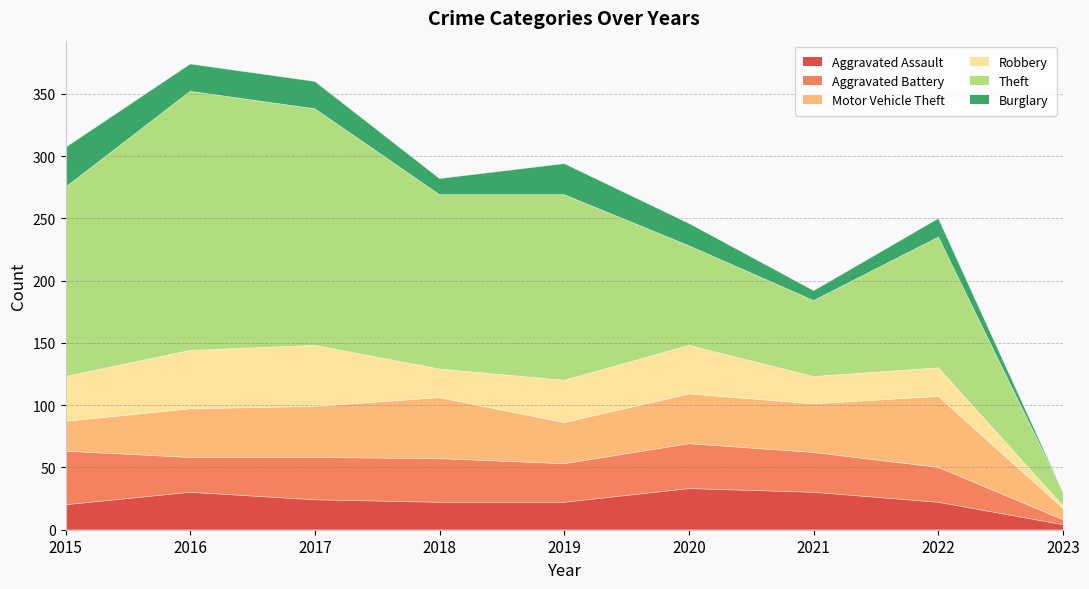

How many interior local peaks does the Motor Vehicle Theft series have?

3